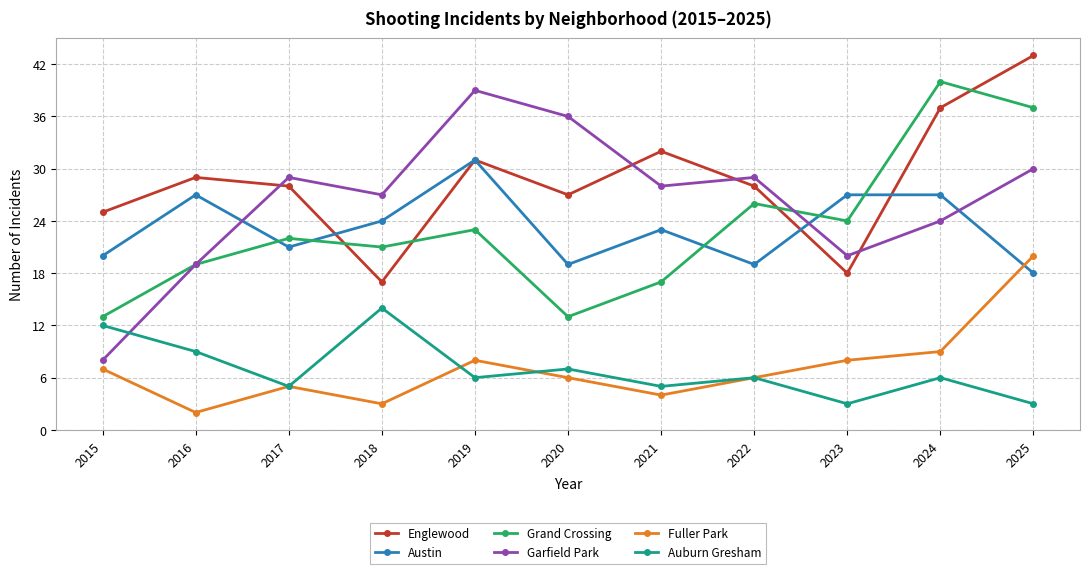

In Fuller Park, how many points are higher than both neighbors (excluding endpoints)?

2